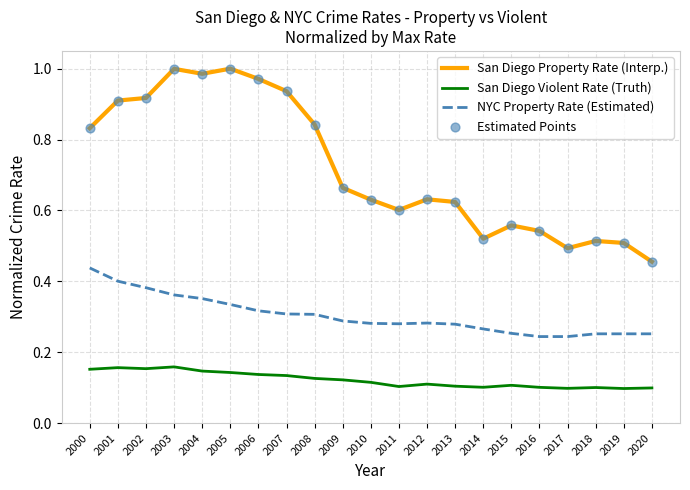

Which series has the largest total across all categories?

San Diego Property Rate (Interp.)